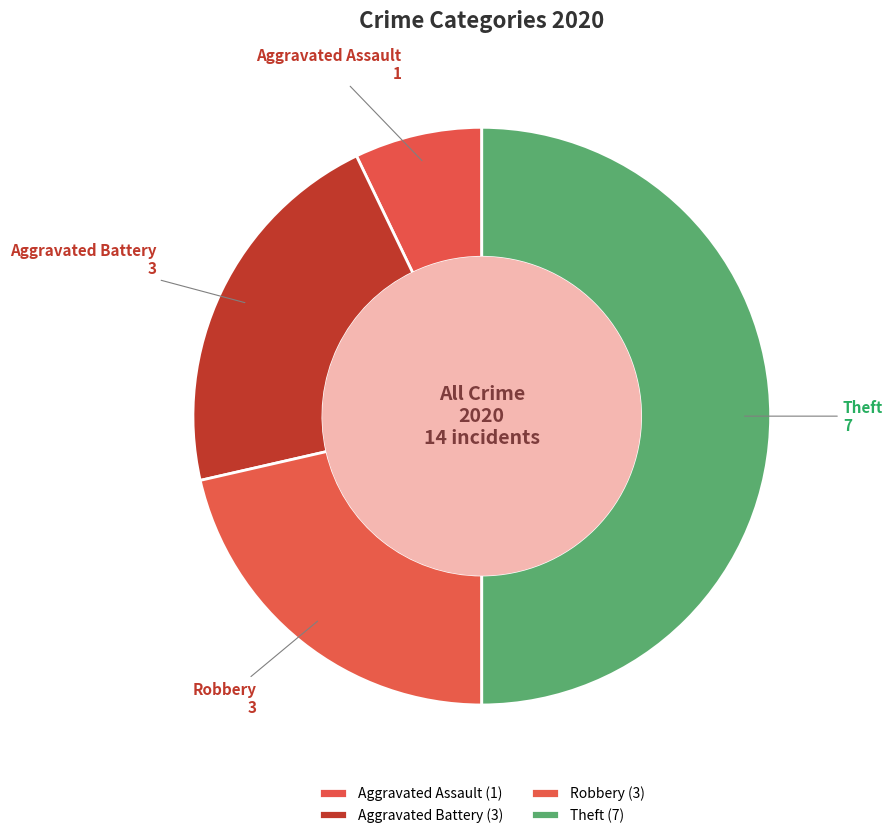

Is Aggravated Battery the majority of the pie?

No